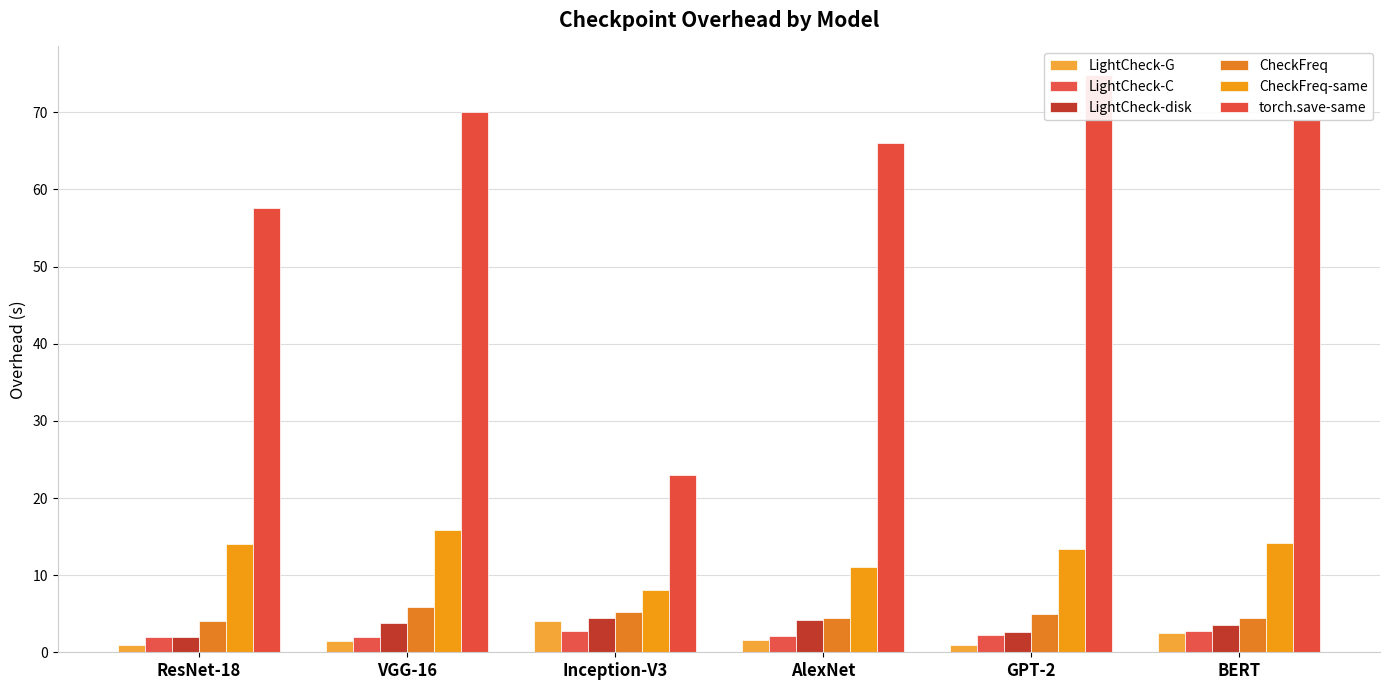

What is the difference between the CheckFreq-same values at Inception-V3 and ResNet-18?

5.9